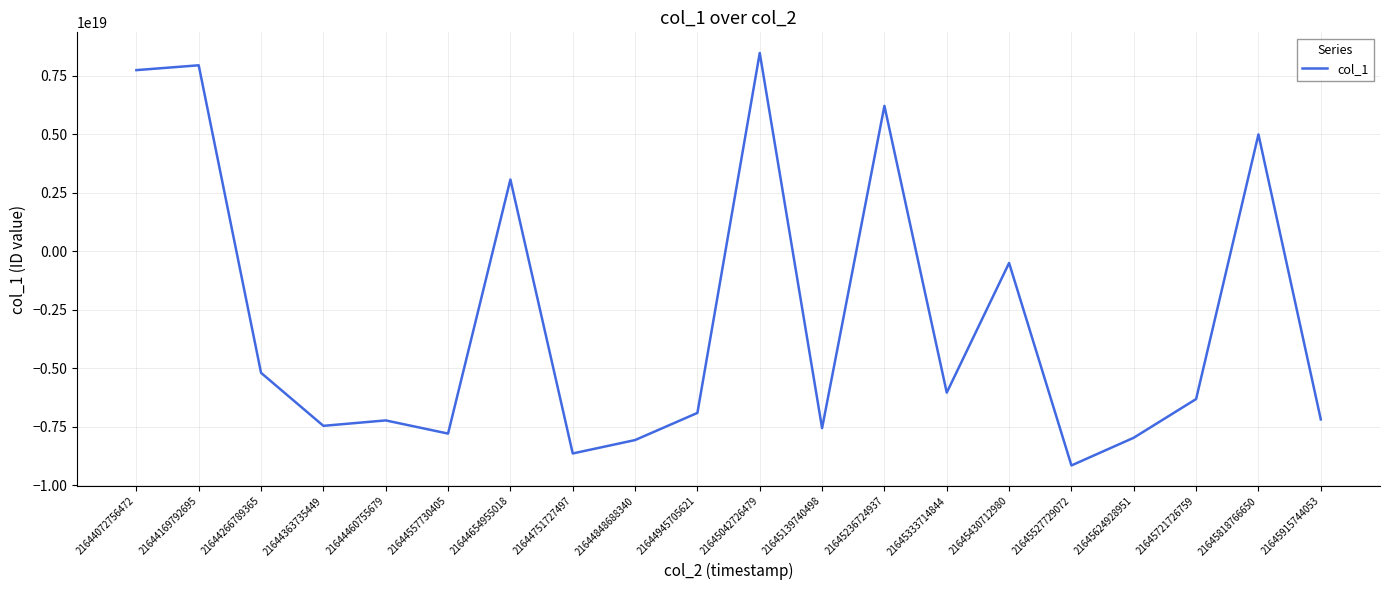

The value at 21644169792695 is 11228931955209203712. True or false?

False